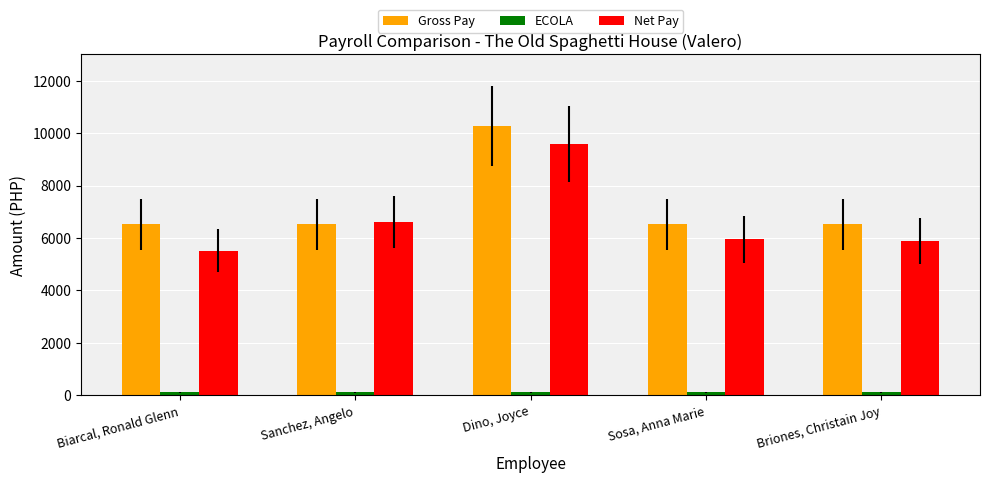

Which series changed the most between Biarcal, Ronald Glenn and Briones, Christain Joy?

Net Pay